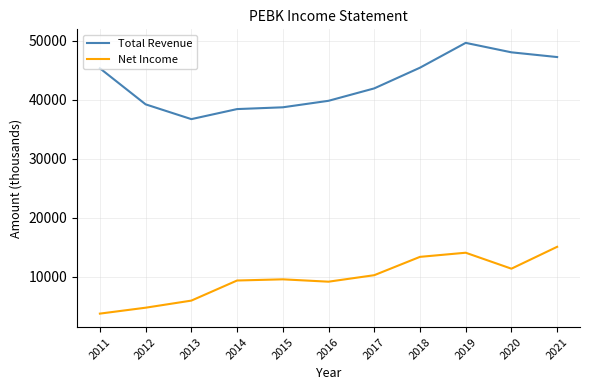

Which series changed the most between 2016 and 2021?

Total Revenue